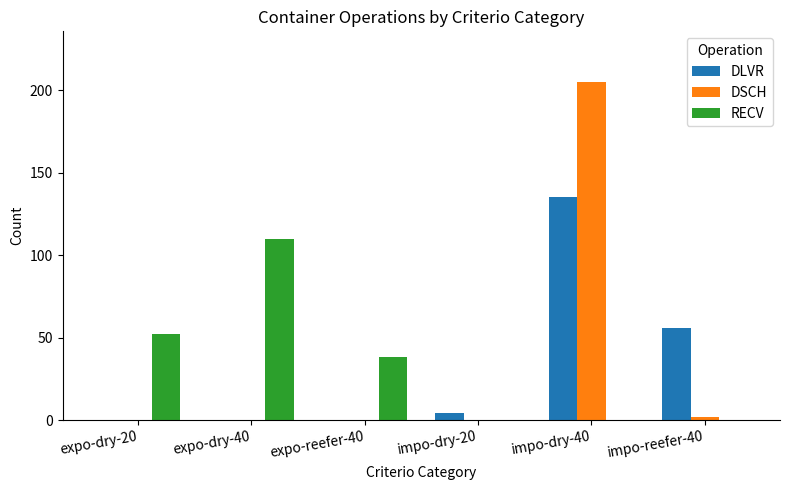

Reading left to right, list all the values displayed in this chart.

DLVR: expo-dry-20=0	expo-dry-40=0	expo-reefer-40=0	impo-dry-20=4	impo-dry-40=135	impo-reefer-40=56
DSCH: expo-dry-20=0	expo-dry-40=0	expo-reefer-40=0	impo-dry-20=0	impo-dry-40=205	impo-reefer-40=2
RECV: expo-dry-20=52	expo-dry-40=110	expo-reefer-40=38	impo-dry-20=0	impo-dry-40=0	impo-reefer-40=0